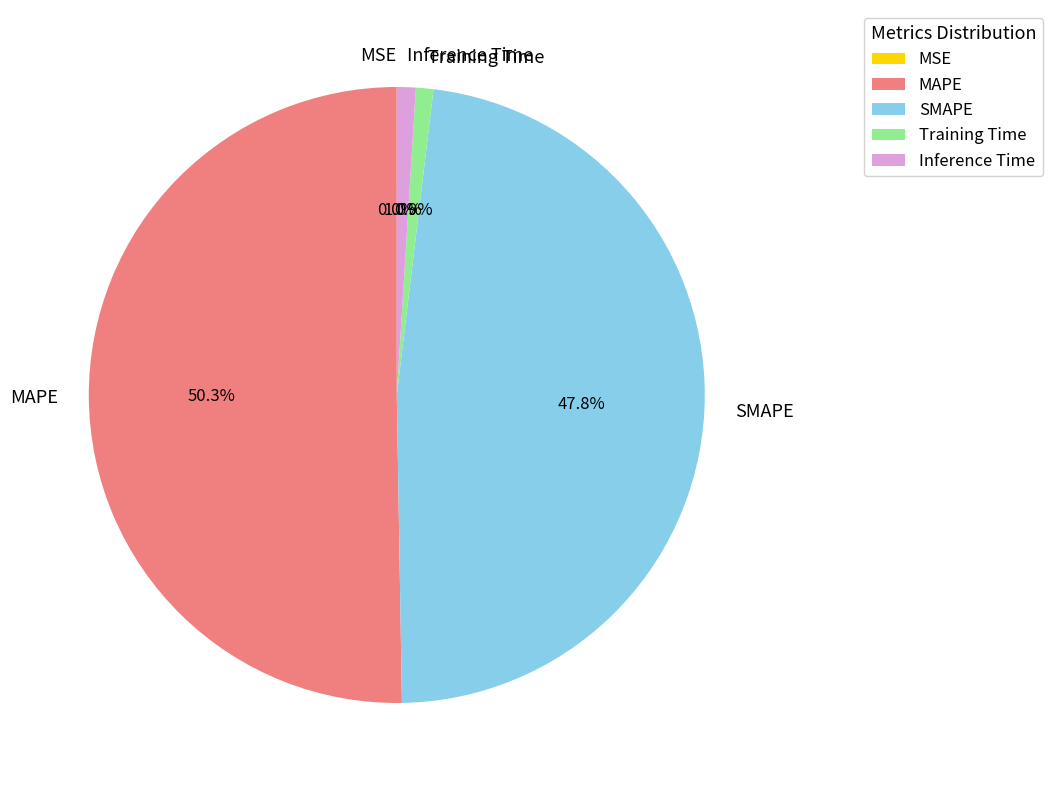

Which category has the biggest portion of the pie?

MAPE